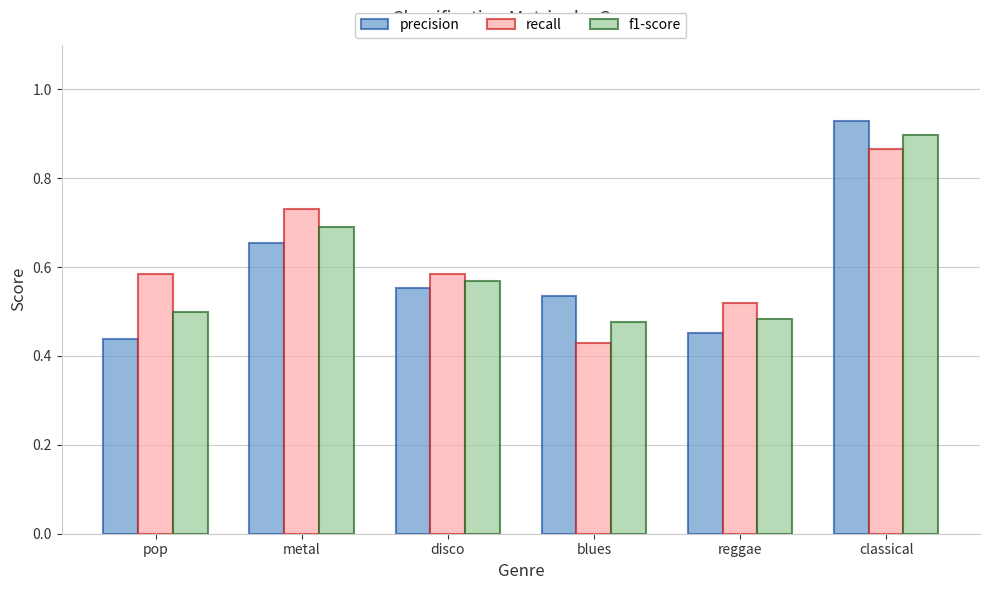

At which label is recall closest to 0?

blues